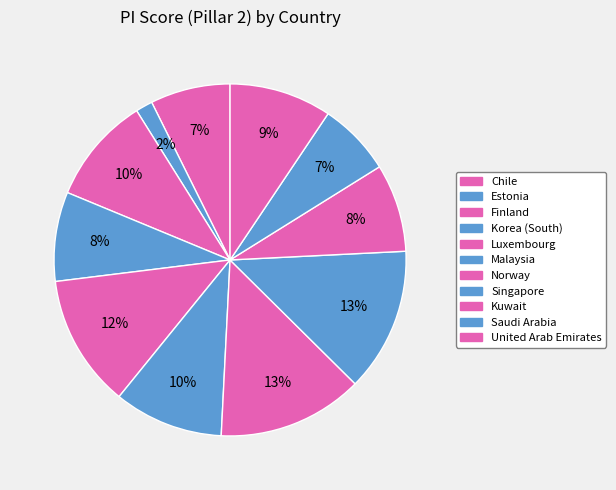

Which category has the biggest portion of the pie?

Norway